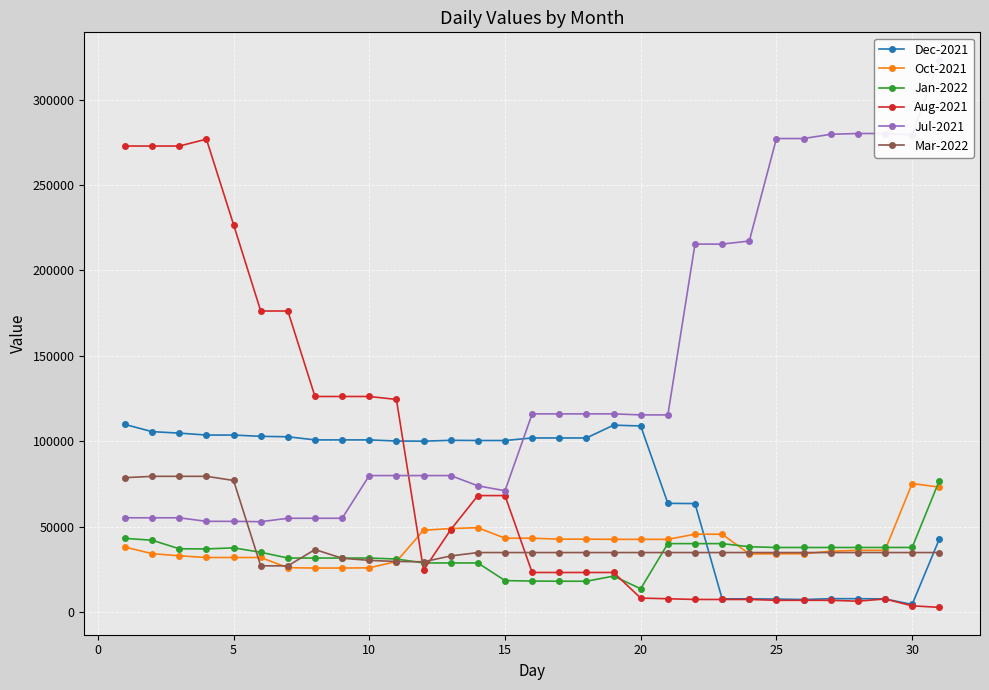

After their last crossing, which series has the higher values: Aug-2021 or Oct-2021?

Oct-2021